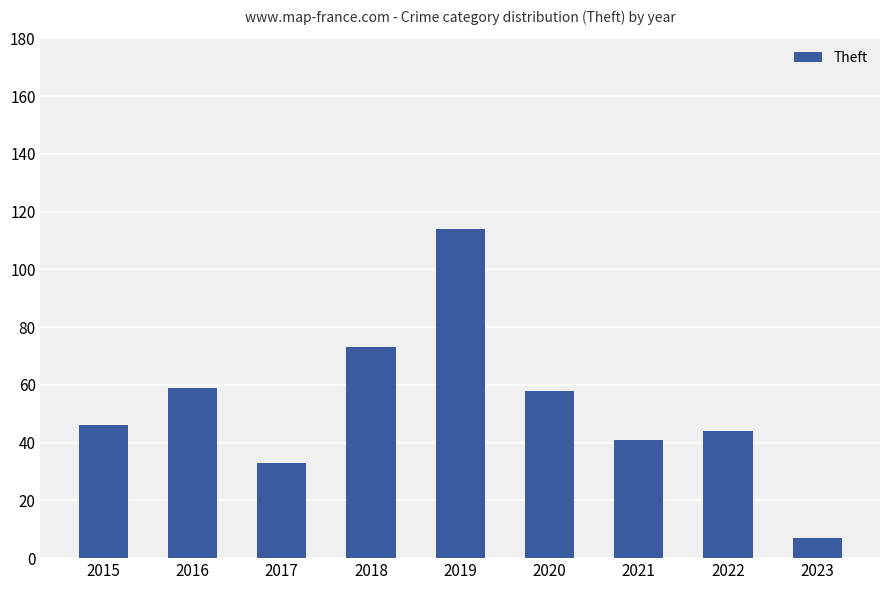

Is it true that the value at 2020 is 58?

True